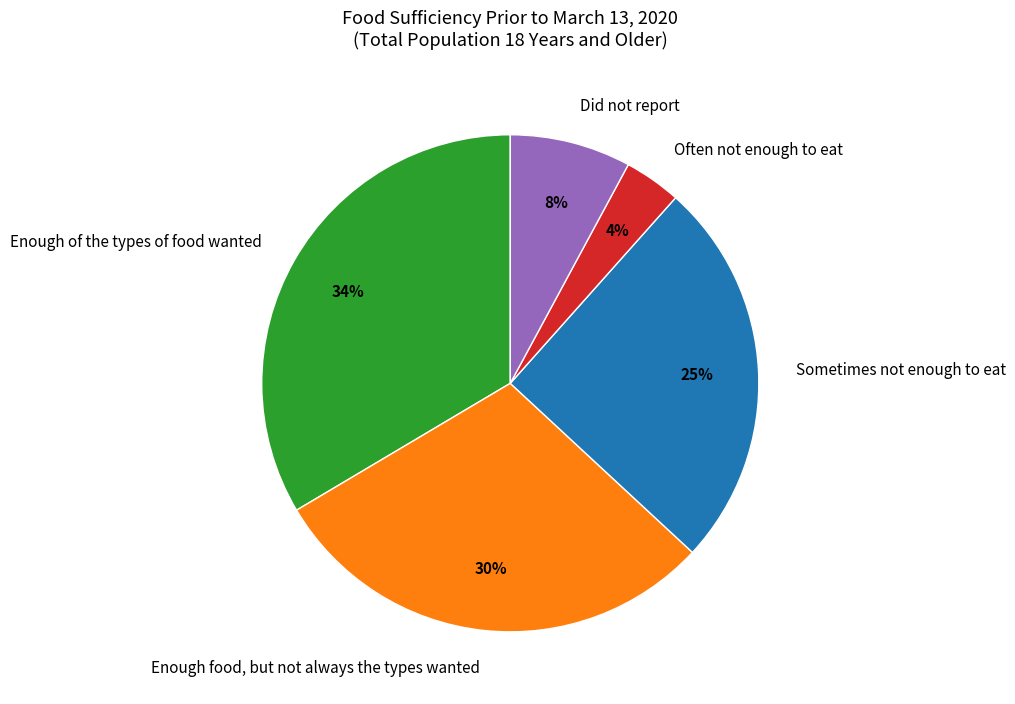

Between Sometimes not enough to eat and Often not enough to eat, which is larger?

Sometimes not enough to eat